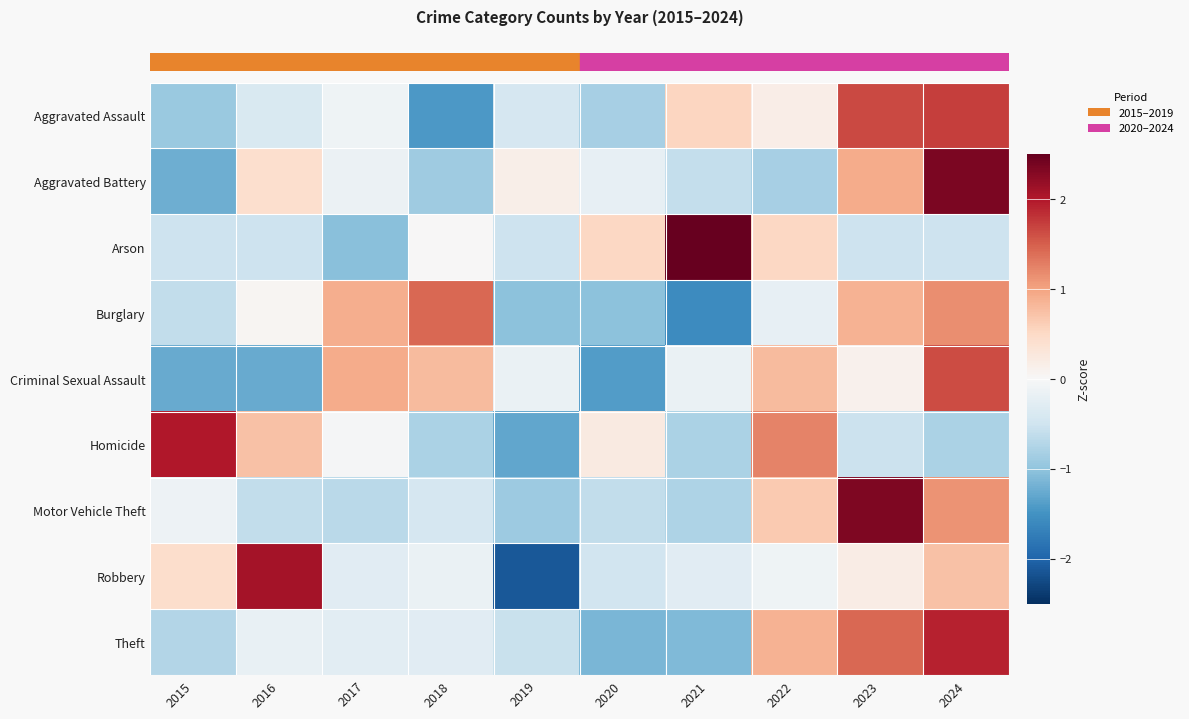

Reading left to right, list all the values displayed in this chart.

row_0: 2015=-0.9	2016=-0.4	2017=-0.1	2018=-1.4	2019=-0.4	2020=-0.8	2021=0.5	2022=0.2	2023=1.6	2024=1.7
row_1: 2015=-1.2	2016=0.4	2017=-0.1	2018=-0.9	2019=0.1	2020=-0.2	2021=-0.6	2022=-0.8	2023=0.9	2024=2.4
row_2: 2015=-0.5	2016=-0.5	2017=-1.1	2018=0.0	2019=-0.5	2020=0.5	2021=2.6	2022=0.5	2023=-0.5	2024=-0.5
row_3: 2015=-0.6	2016=0.1	2017=0.9	2018=1.4	2019=-1.0	2020=-1.0	2021=-1.6	2022=-0.2	2023=0.9	2024=1.2
row_4: 2015=-1.3	2016=-1.3	2017=0.9	2018=0.8	2019=-0.2	2020=-1.4	2021=-0.2	2022=0.8	2023=0.1	2024=1.6
row_5: 2015=2.0	2016=0.7	2017=-0.0	2018=-0.8	2019=-1.3	2020=0.2	2021=-0.8	2022=1.2	2023=-0.5	2024=-0.8
row_6: 2015=-0.1	2016=-0.6	2017=-0.7	2018=-0.4	2019=-0.9	2020=-0.6	2021=-0.8	2022=0.7	2023=2.3	2024=1.1
row_7: 2015=0.4	2016=2.1	2017=-0.3	2018=-0.2	2019=-2.1	2020=-0.5	2021=-0.3	2022=-0.1	2023=0.2	2024=0.7
row_8: 2015=-0.7	2016=-0.2	2017=-0.3	2018=-0.3	2019=-0.6	2020=-1.1	2021=-1.1	2022=0.9	2023=1.4	2024=1.9